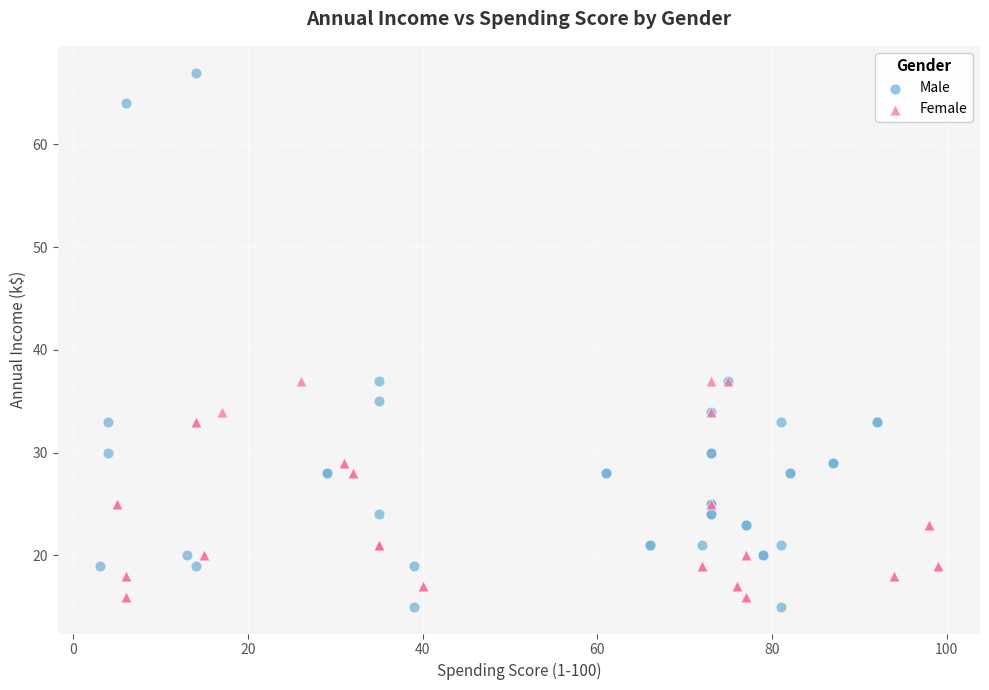

Which series reaches the maximum Y coordinate?

Male